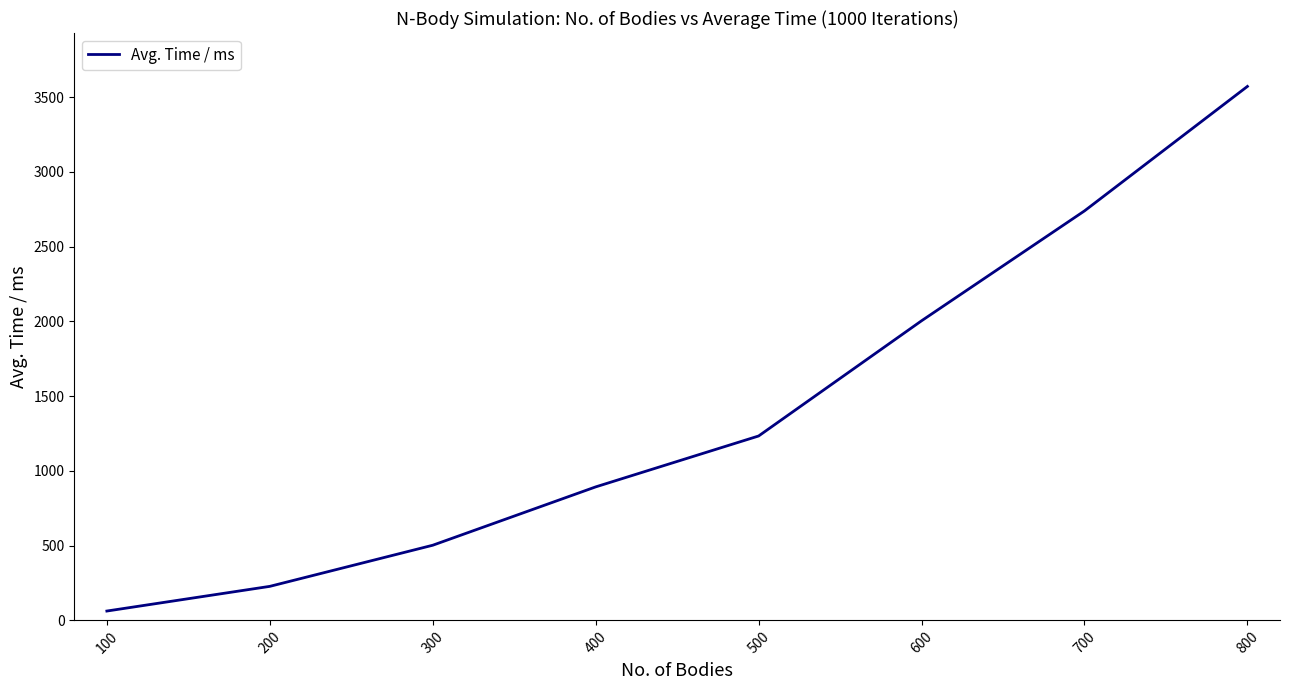

True or false: the data shows 1390.0 at 400.

False